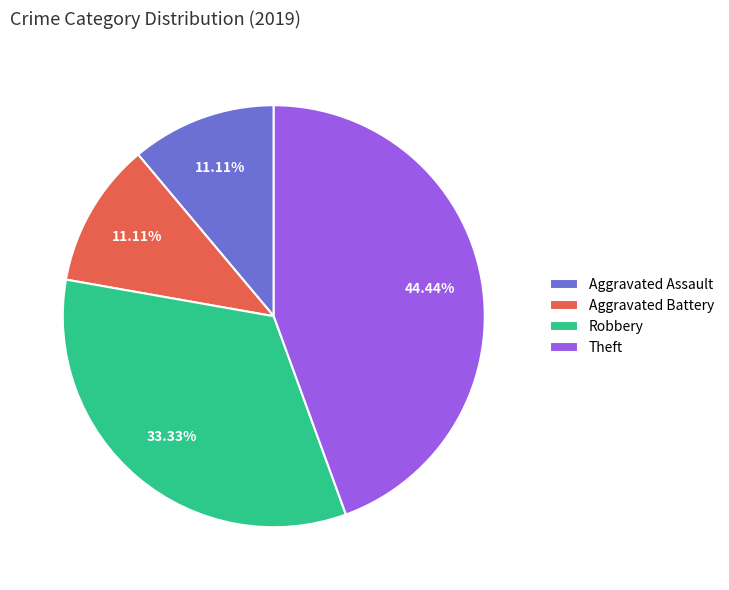

Do Aggravated Battery and Robbery together represent more than half of the pie?

No